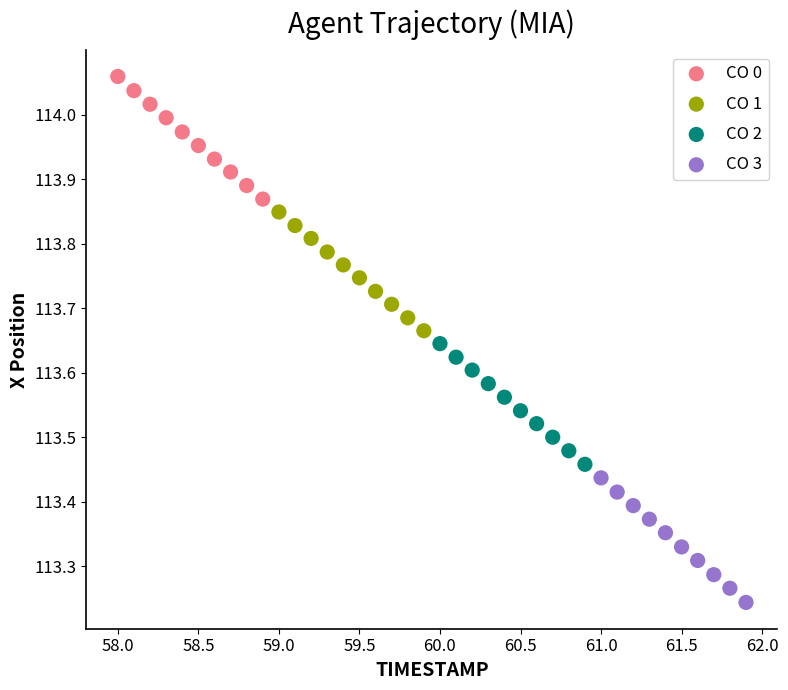

Which series reaches the maximum Y coordinate?

CO 0